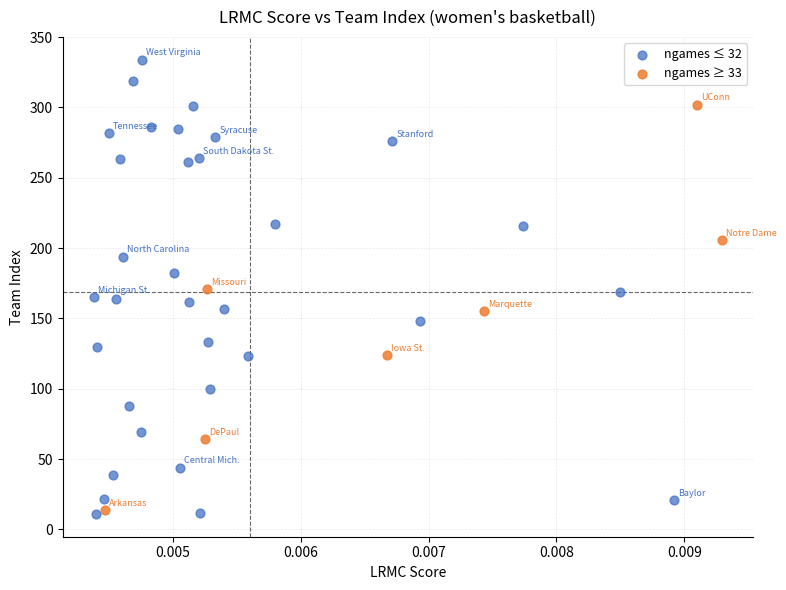

Which series reaches the maximum Y coordinate?

ngames ≤ 32